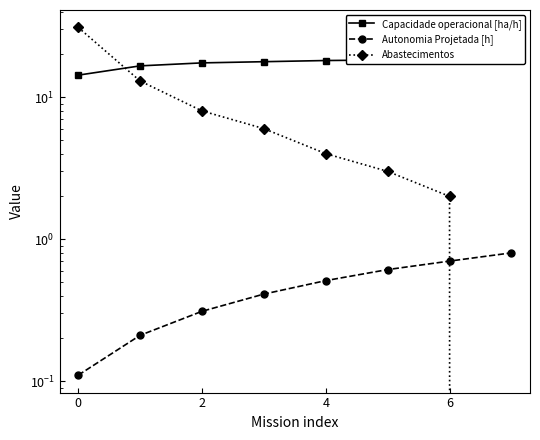

Reading left to right, list all the values displayed in this chart.

Capacidade operacional [ha/h]: 14.3	16.6	17.4	17.8	18.1	18.3	18.3	18.4
Autonomia Projetada [h]: 0.1	0.2	0.3	0.4	0.5	0.6	0.7	0.8
Abastecimentos: 31.0	13.0	8.0	6.0	4.0	3.0	2.0	0.0